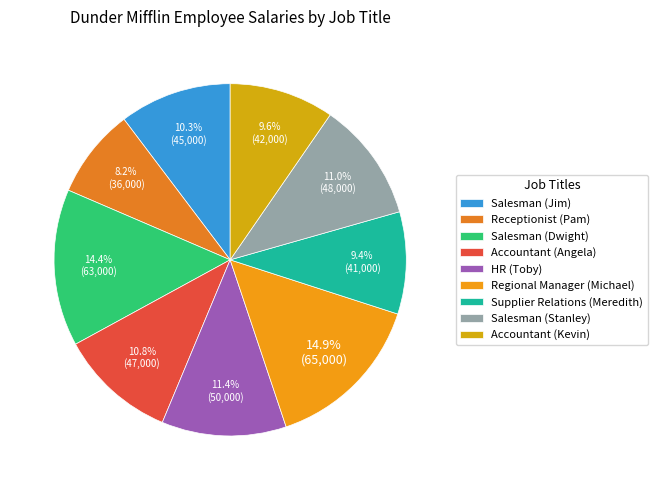

Which category has the smallest portion of the pie?

Receptionist (Pam)